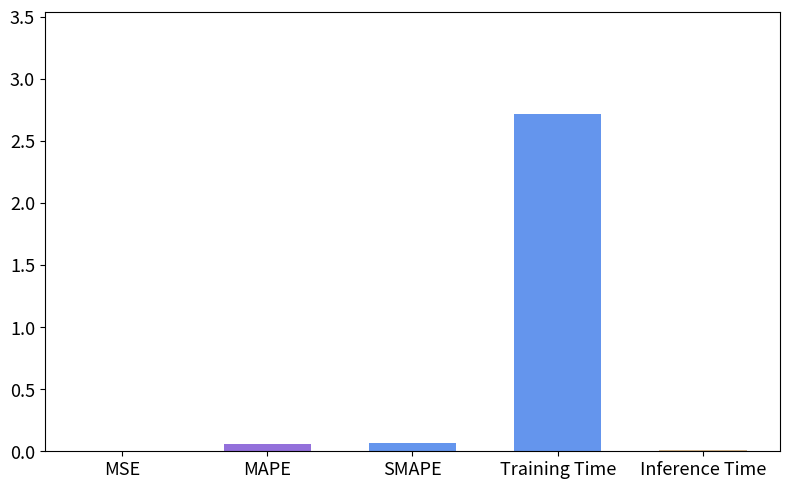

Which category has the highest value across all series?

Training Time